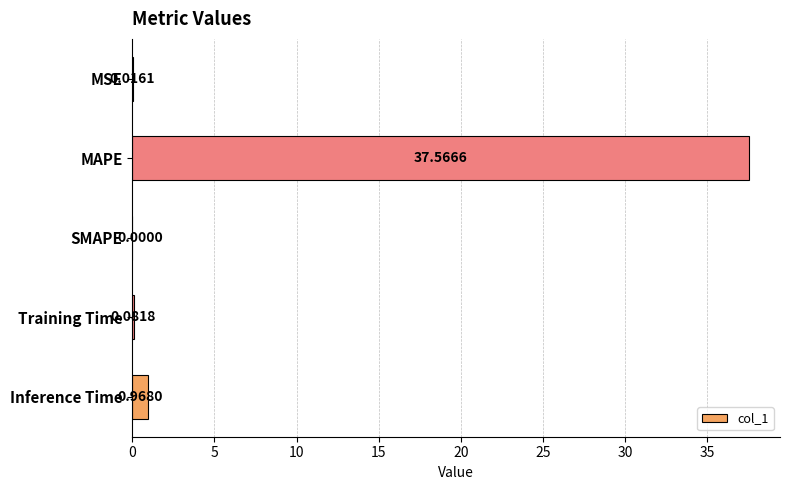

Are the bars horizontal?

Yes